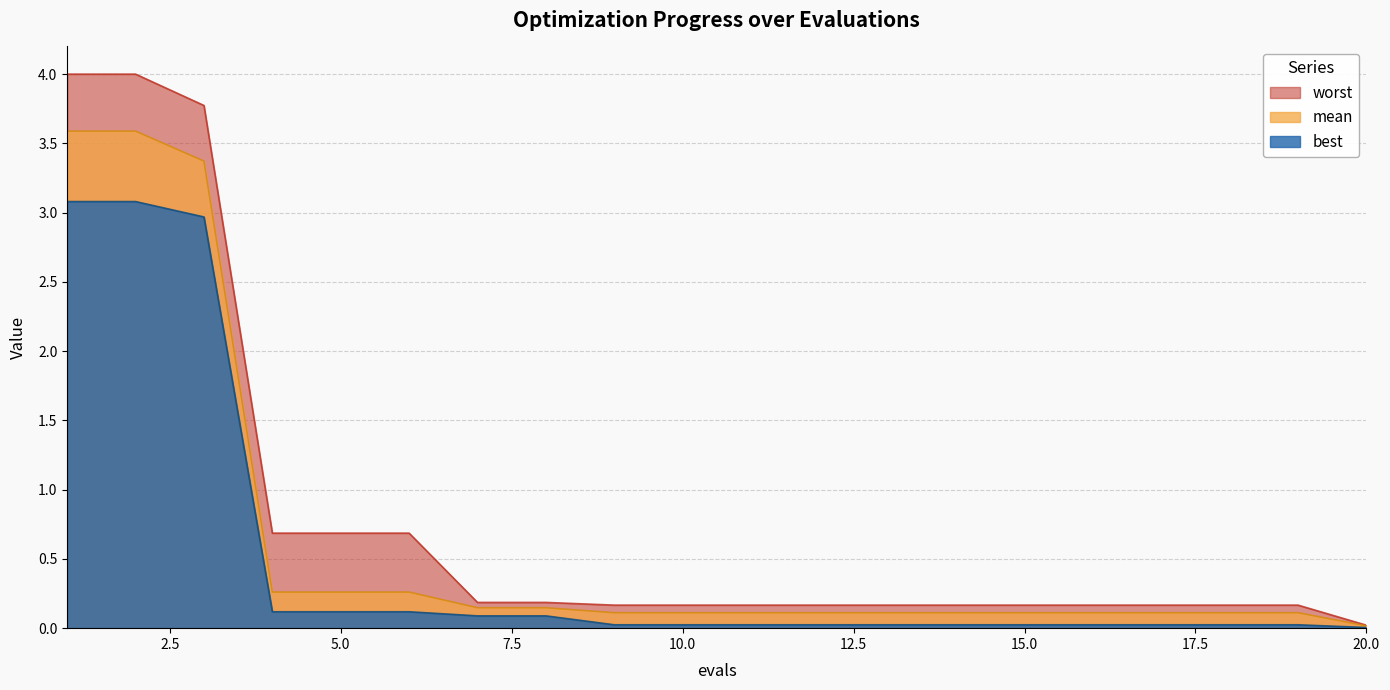

Between 17 and 16, which is larger?

17